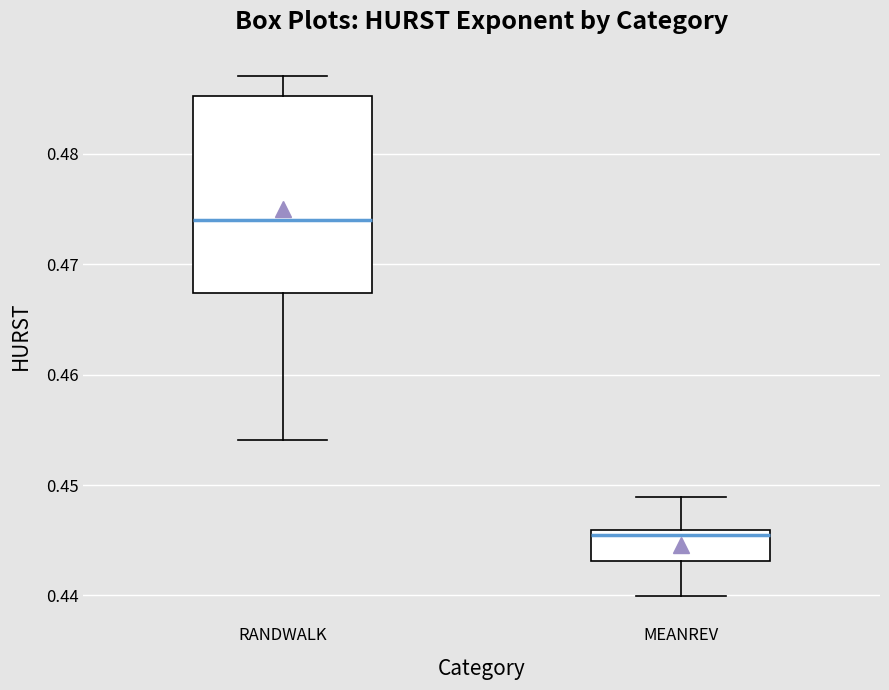

Reading left to right, transcribe this box plot: for each box, give where its median line is, the range the box spans, and where its two whiskers end, as read against the y-axis. The values are not printed on the chart, so give them approximately, as read against the axis.

RANDWALK: median 0.474, box 0.467 to 0.485, whiskers 0.454 to 0.487
MEANREV: median 0.445, box 0.443 to 0.446, whiskers 0.440 to 0.449